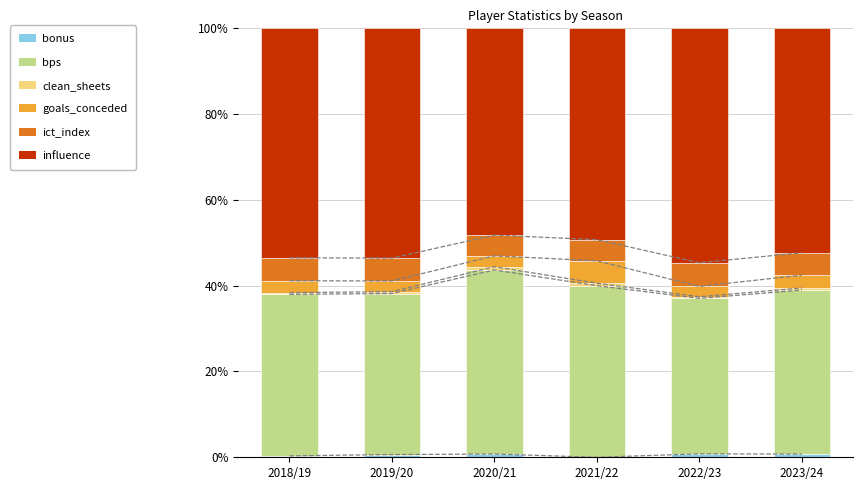

What is the label of the 4th bar from the right?

2020/21